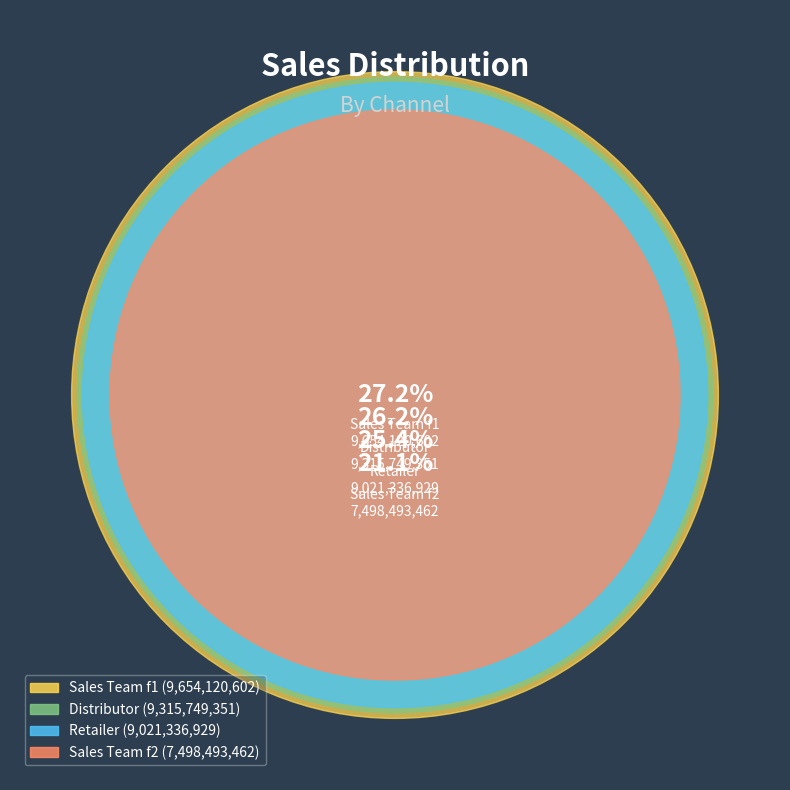

Count the number of slices in the pie.

4